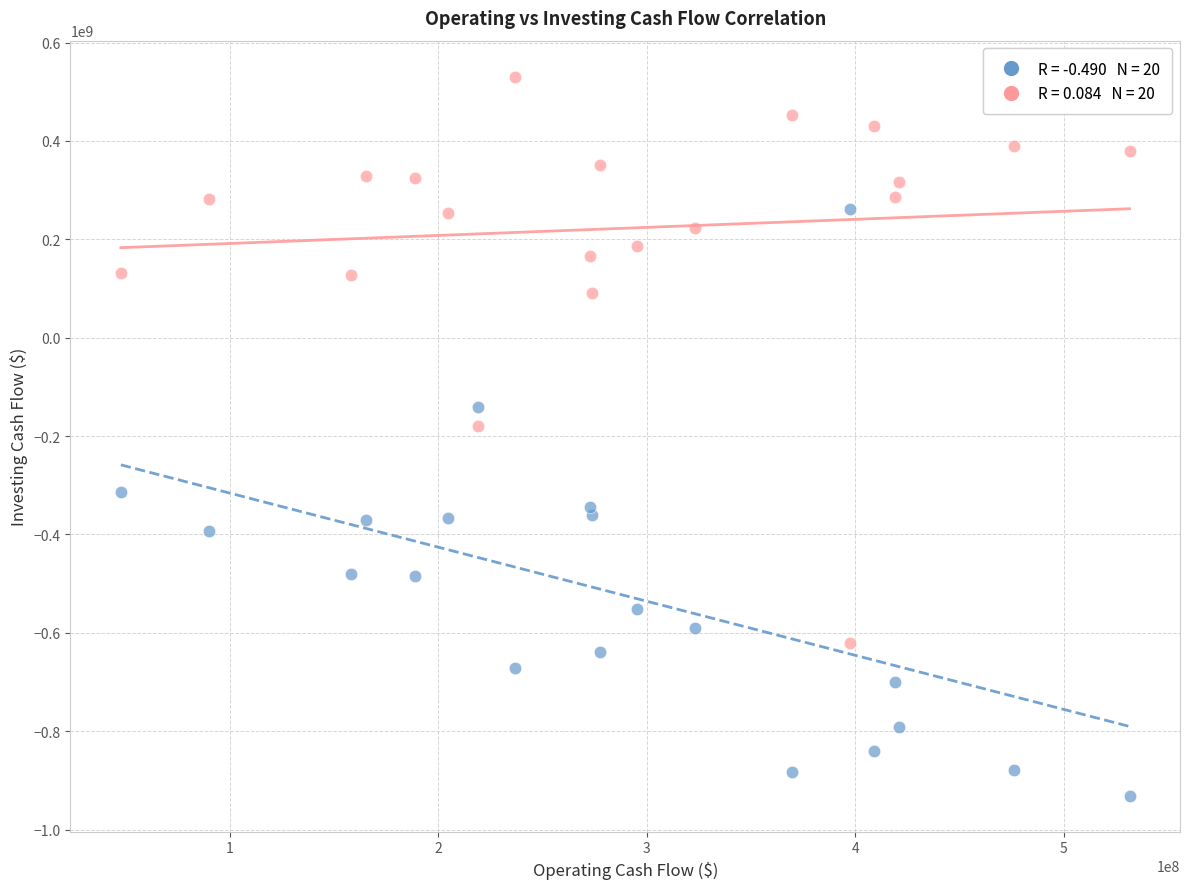

Across all series, what Y value is closest to -200164000?

-179878000